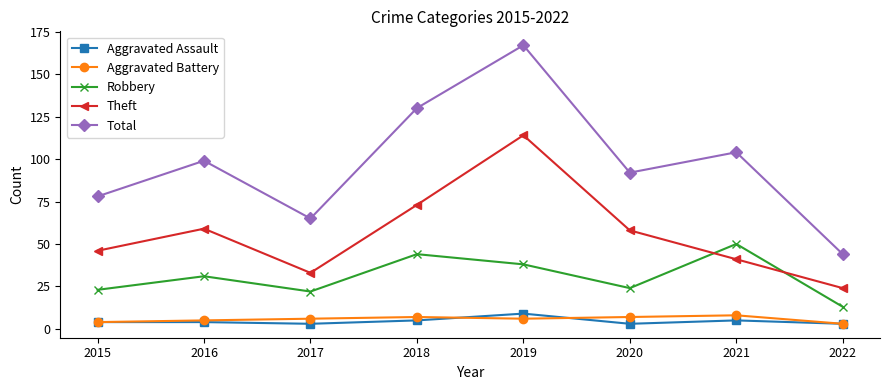

Reading left to right, extract all data points from this chart.

Aggravated Assault: 4	4	3	5	9	3	5	3
Aggravated Battery: 4	5	6	7	6	7	8	3
Robbery: 23	31	22	44	38	24	50	13
Theft: 46	59	33	73	114	58	41	24
Total: 78	99	65	130	167	92	104	44